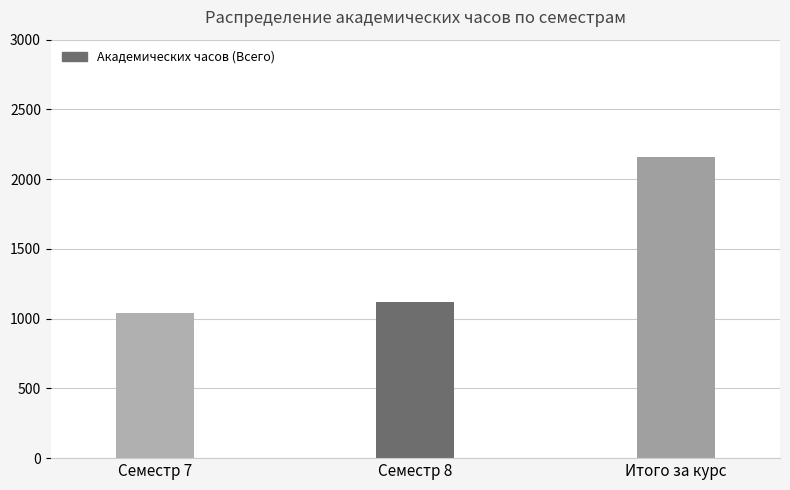

What is the difference between the values at Семестр 7 and Итого за курс?

1116